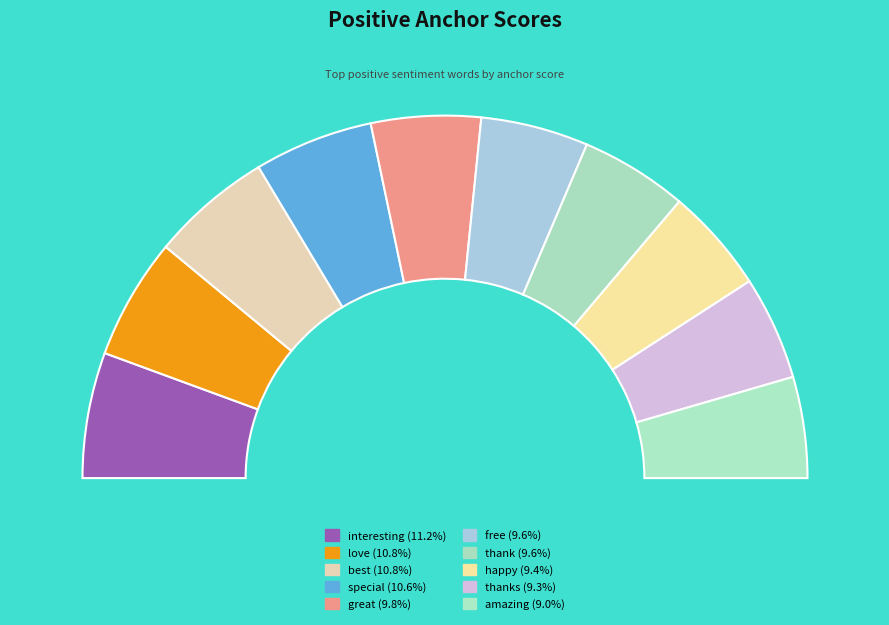

What is the total percentage of special and free?

20.2%